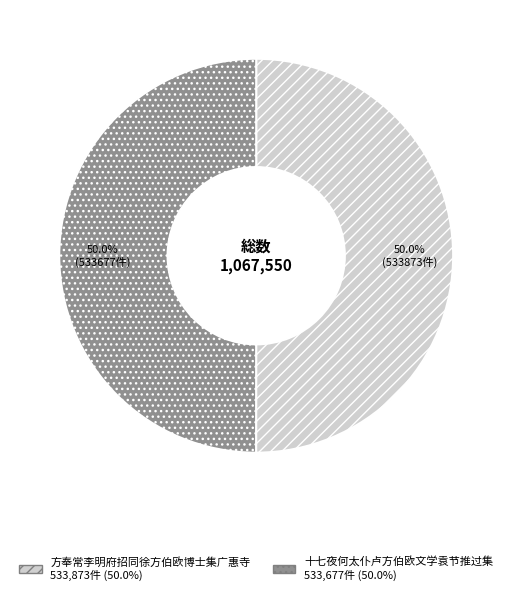

True or false: 方奉常李明府招同徐方伯欧博士集广惠寺 accounts for 50% of the total.

True